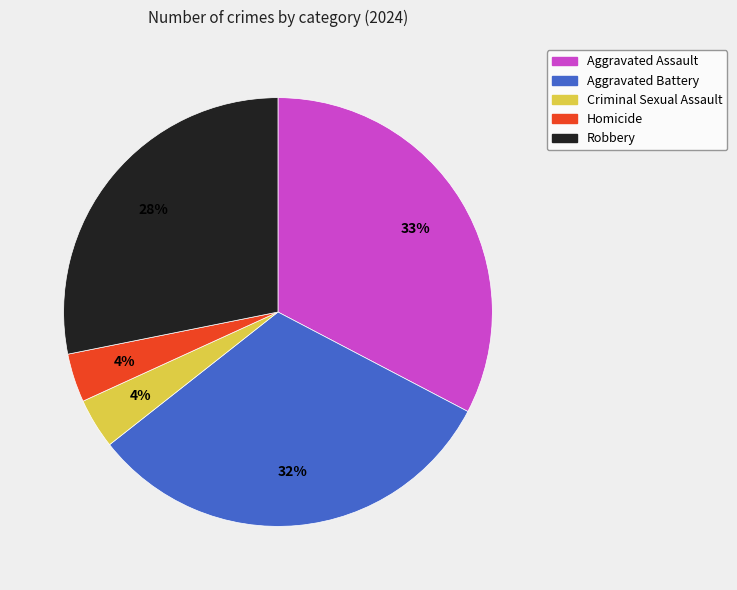

Is the sum of Aggravated Assault and Aggravated Battery greater than half?

Yes